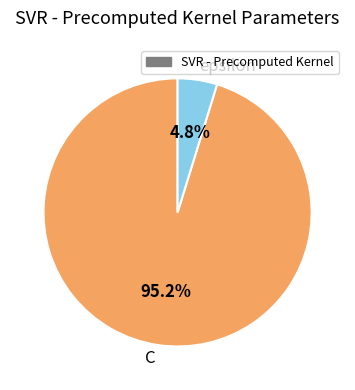

To the nearest percent, what percentage of the pie is C?

95%